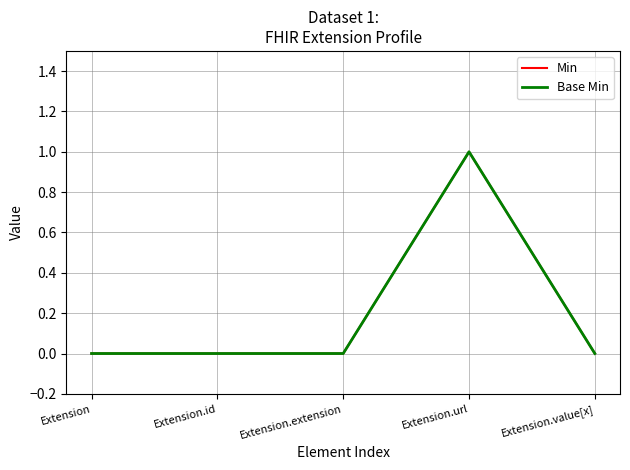

Does the chart display data point markers on the line(s)?

No